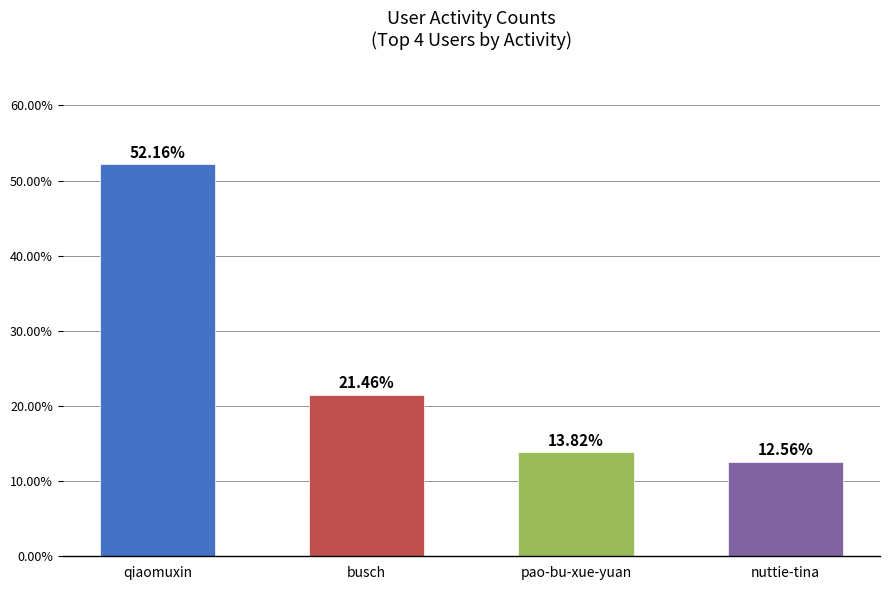

Reading left to right, extract all data points from this chart.

52.2	21.5	13.8	12.6